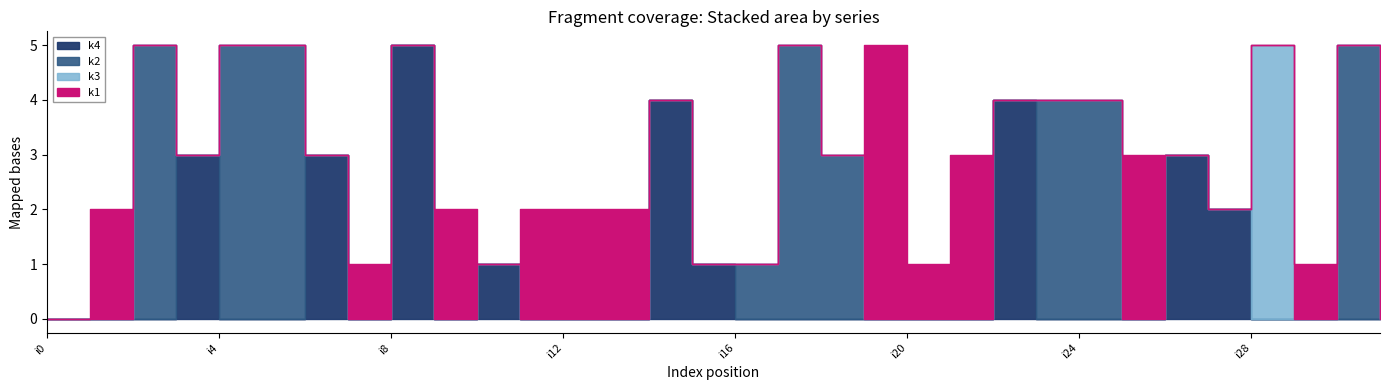

What is the difference between the highest and lowest values at i22?

4